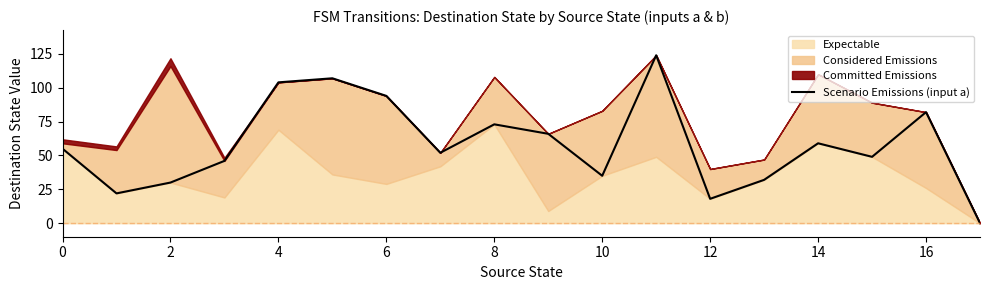

How many values are below 55?

9